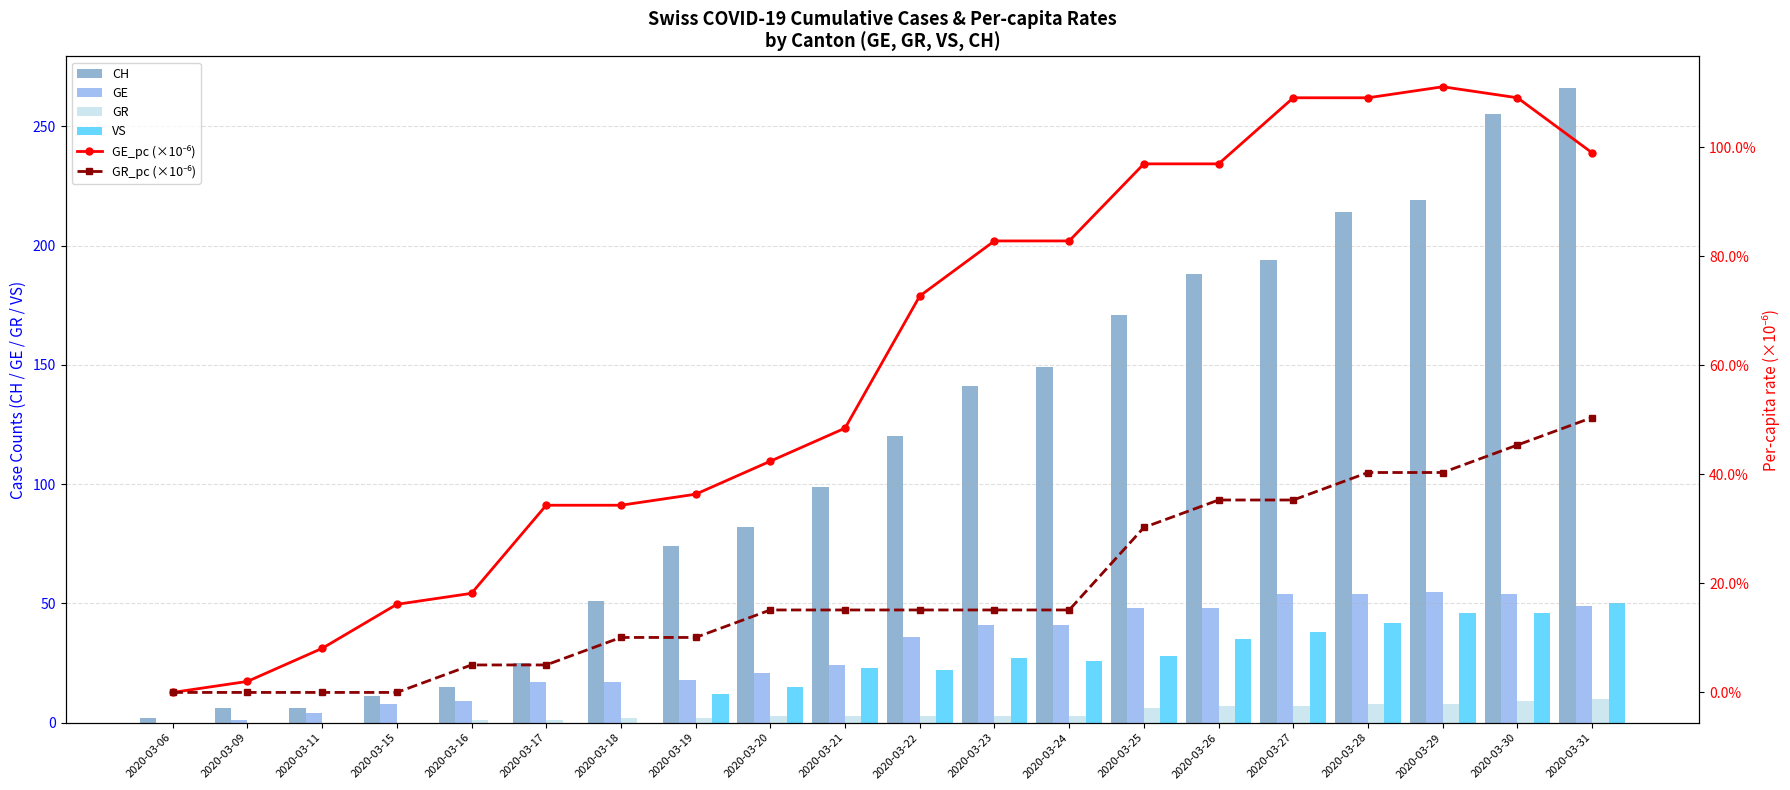

Reading right to left, what are all the values shown in this chart?

CH: 266.0	255.0	219.0	214.0	194.0	188.0	171.0	149.0	141.0	120.0	99.0	82.0	74.0	51.0	25.0	15.0	11.0	6.0	6.0	2.0
GE: 49.0	54.0	55.0	54.0	54.0	48.0	48.0	41.0	41.0	36.0	24.0	21.0	18.0	17.0	17.0	9.0	8.0	4.0	1.0	0.0
GR: 10.0	9.0	8.0	8.0	7.0	7.0	6.0	3.0	3.0	3.0	3.0	3.0	2.0	2.0	1.0	1.0	0.0	0.0	0.0	0.0
VS: 50.0	46.0	46.0	42.0	38.0	35.0	28.0	26.0	27.0	22.0	23.0	15.0	12.0	0.0	0.0	0.0	0.0	0.0	0.0	0.0
GE_pc (×10⁻⁶): 98.9	109.0	111.1	109.0	109.0	96.9	96.9	82.8	82.8	72.7	48.5	42.4	36.3	34.3	34.3	18.2	16.2	8.1	2.0	0.0
GR_pc (×10⁻⁶): 50.4	45.4	40.3	40.3	35.3	35.3	30.2	15.1	15.1	15.1	15.1	15.1	10.1	10.1	5.0	5.0	0.0	0.0	0.0	0.0